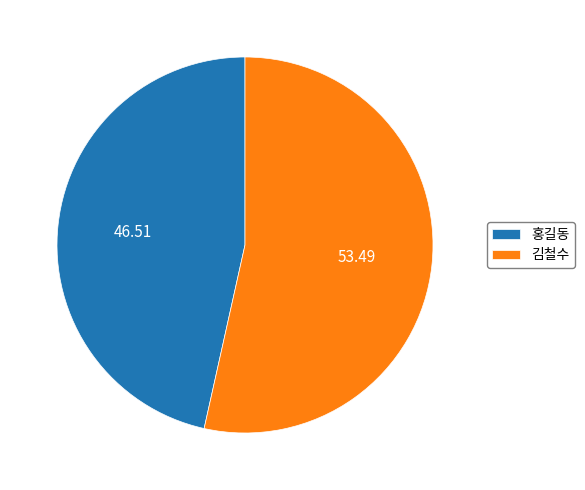

Is the sum of 김철수 and 홍길동 greater than half?

Yes